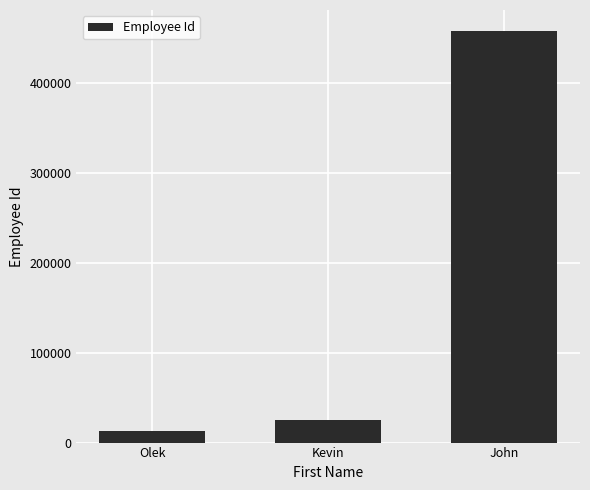

Rank the categories by value from lowest to highest.

Olek, Kevin, John